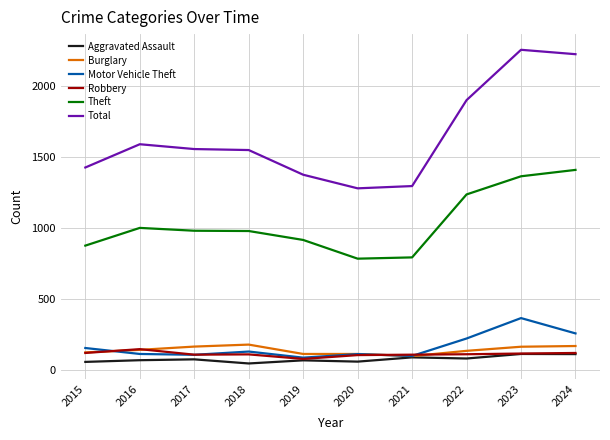

Rank the series by their maximum value, from lowest to highest.

Aggravated Assault, Robbery, Burglary, Motor Vehicle Theft, Theft, Total